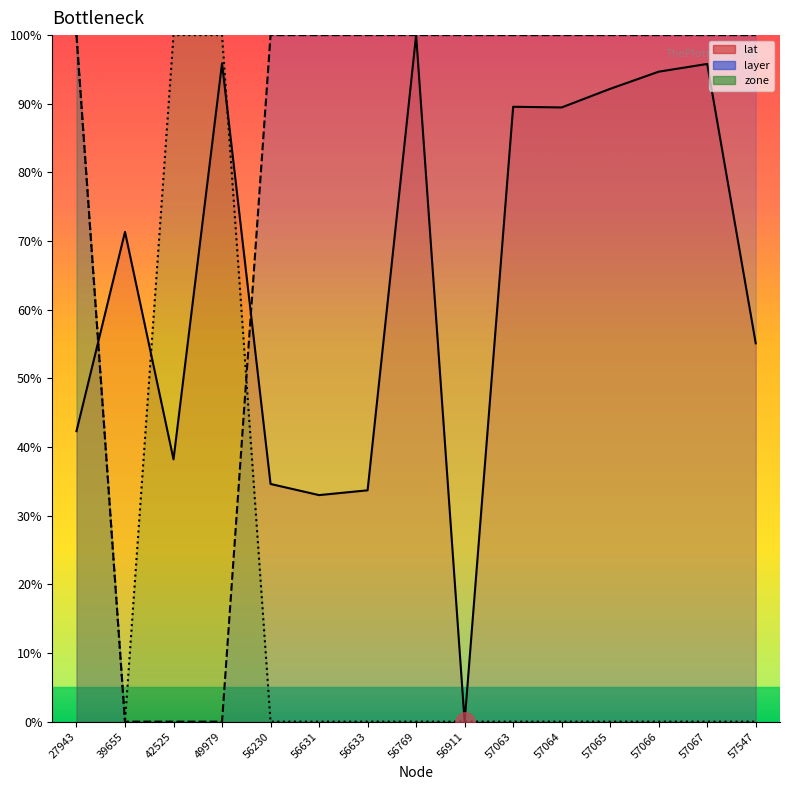

What is the sum of all zone values?

300.0